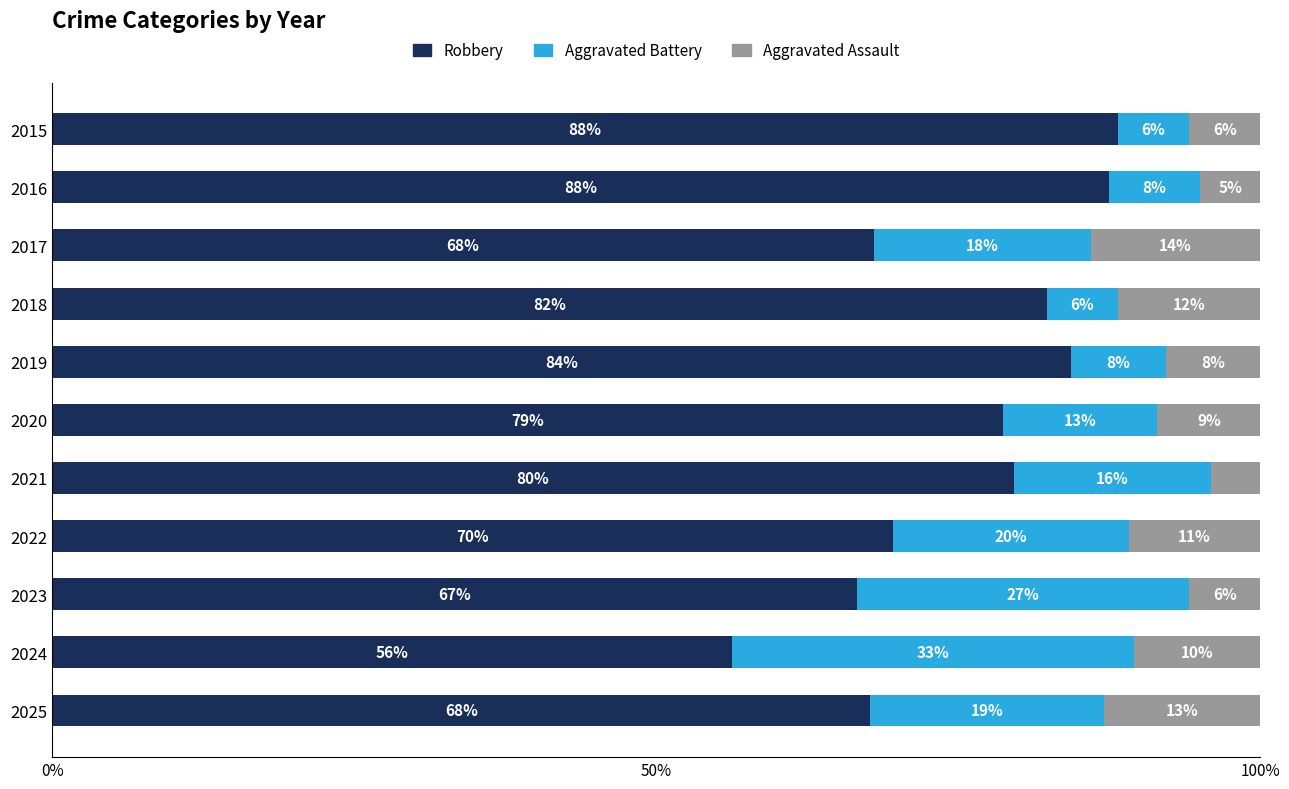

What are all the series names shown in the legend?

Robbery, Aggravated Battery, Aggravated Assault